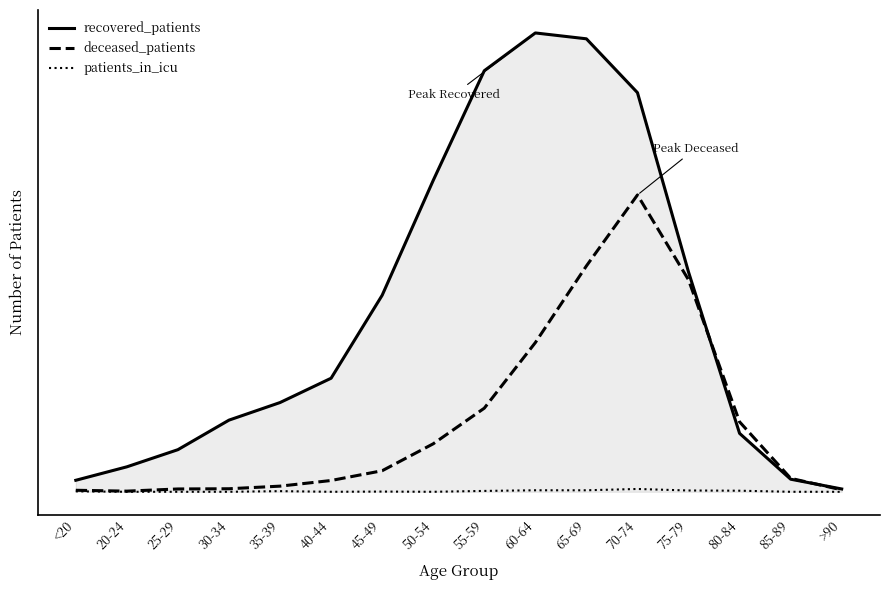

True or false: recovered_patients has a value of 2880 at 60-64.

False